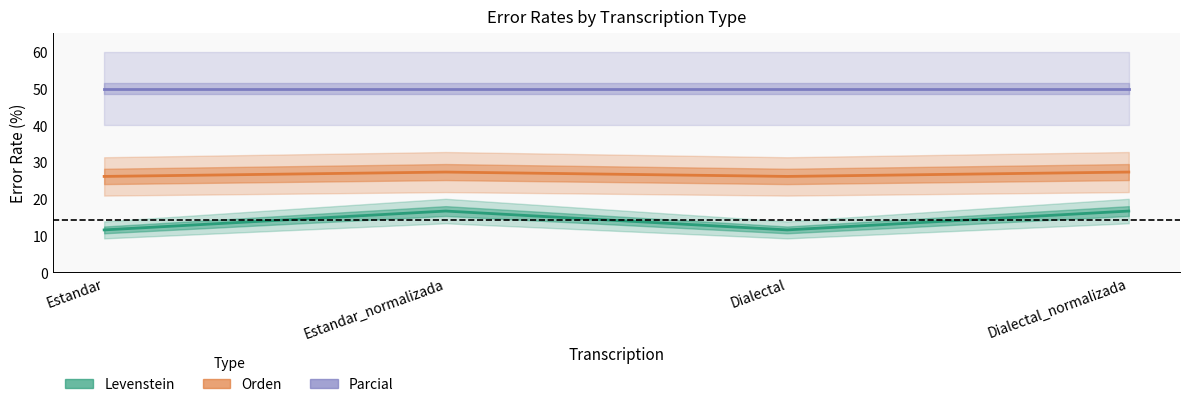

Rank the series by their average value, from highest to lowest.

Parcial, Orden, Levenstein